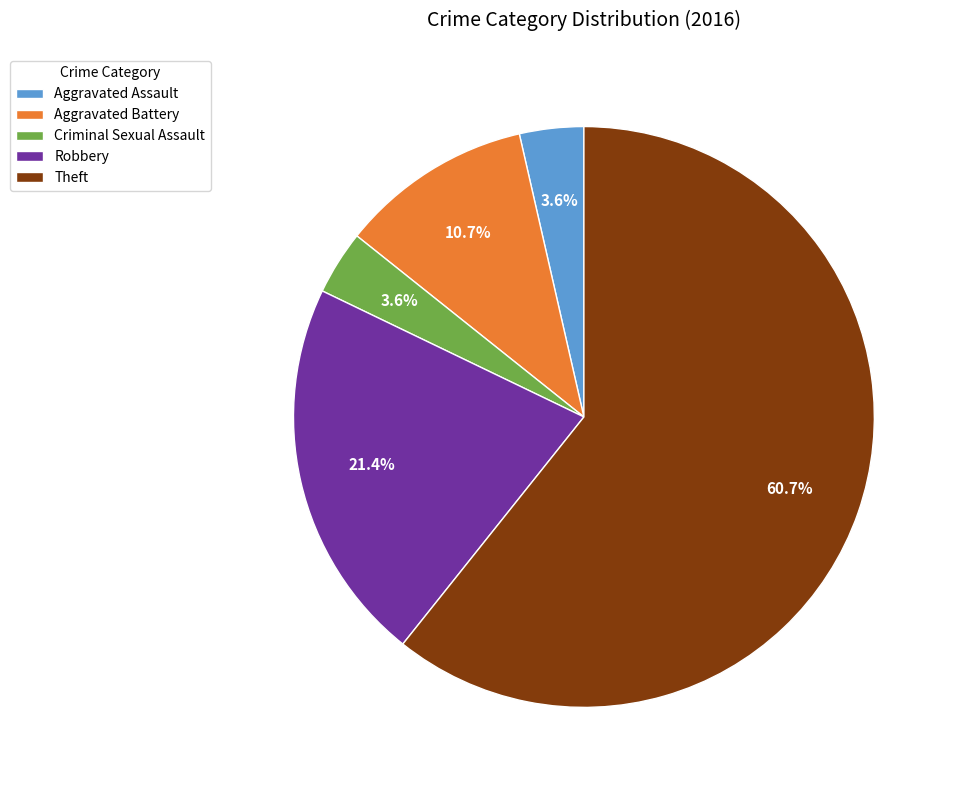

Is there a majority slice in this chart?

Yes